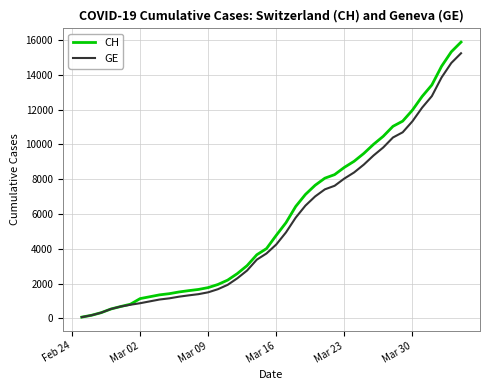

What is the maximum value for GE?

15242